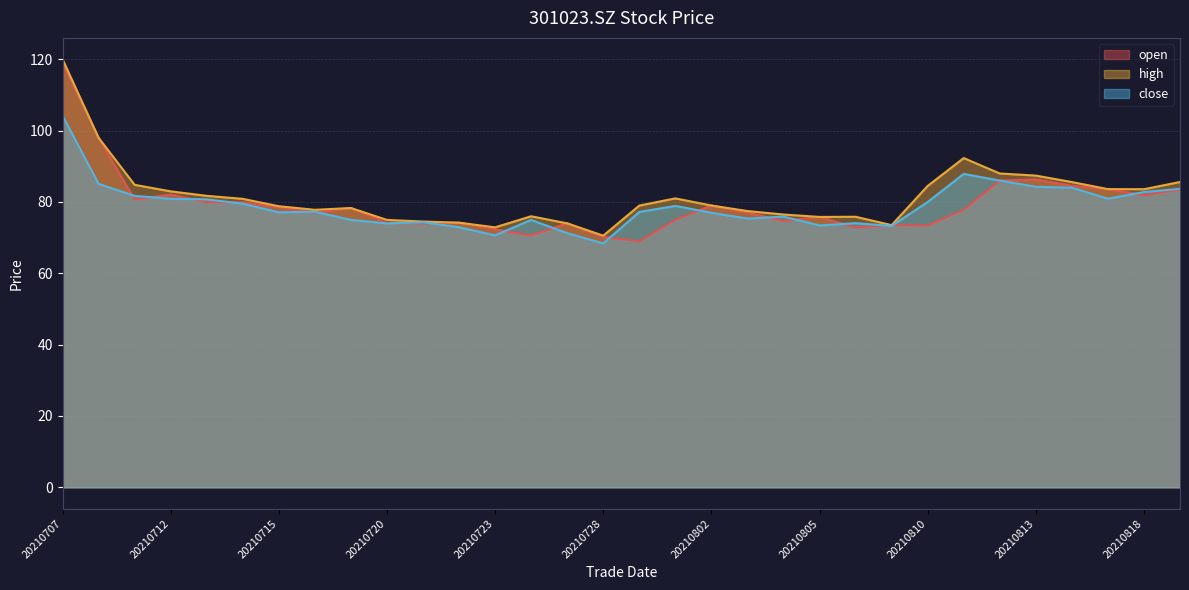

At which category does the chart reach its minimum across all series?

20210728